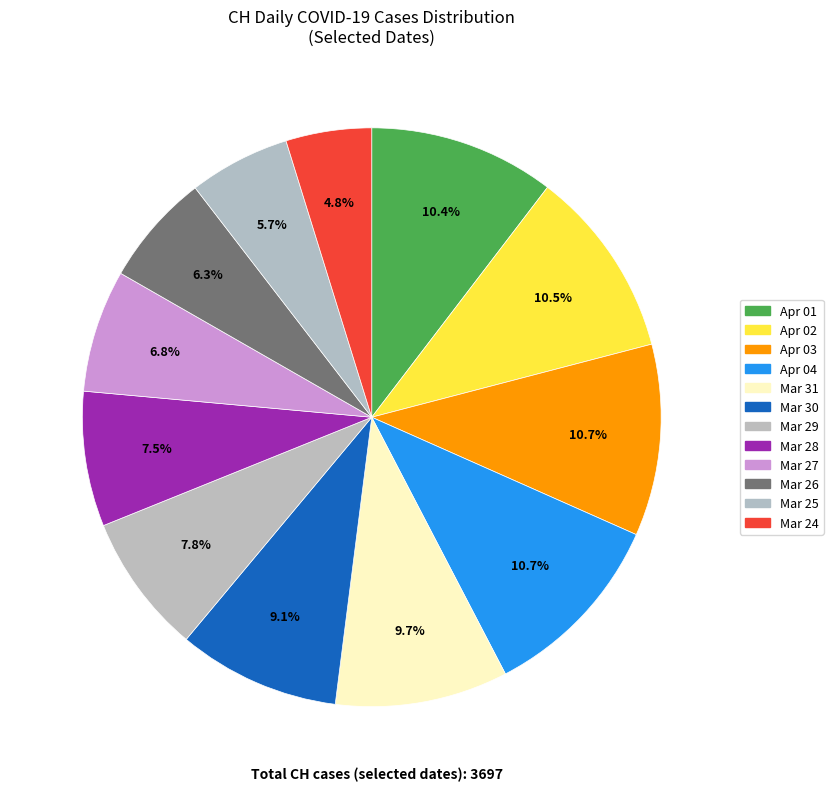

Rank the categories by value from highest to lowest.

2020-04-03, 2020-04-04, 2020-04-02, 2020-04-01, 2020-03-31, 2020-03-30, 2020-03-29, 2020-03-28, 2020-03-27, 2020-03-26, 2020-03-25, 2020-03-24